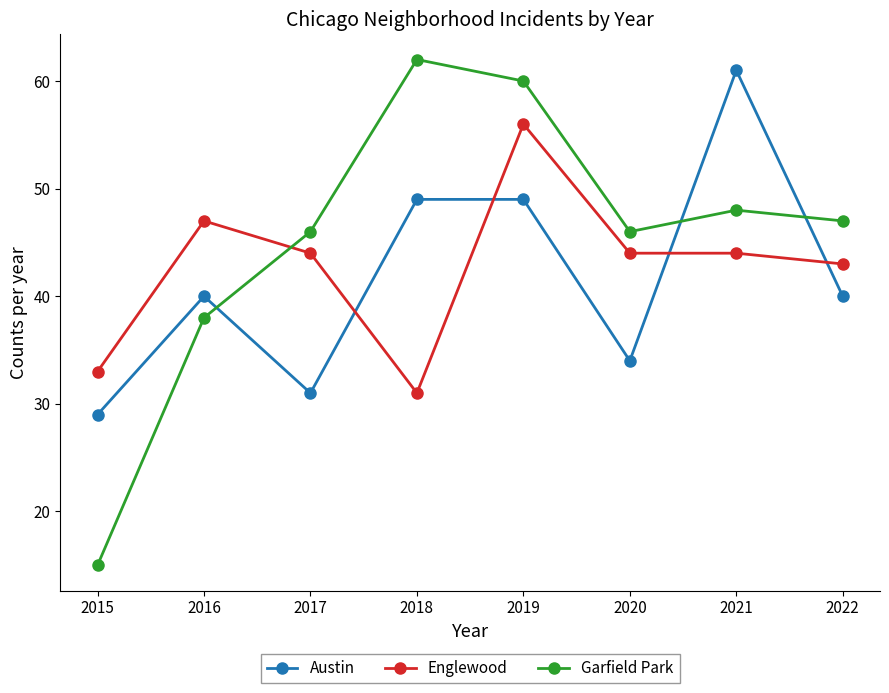

Is it true that Englewood equals 62 at 2017?

False